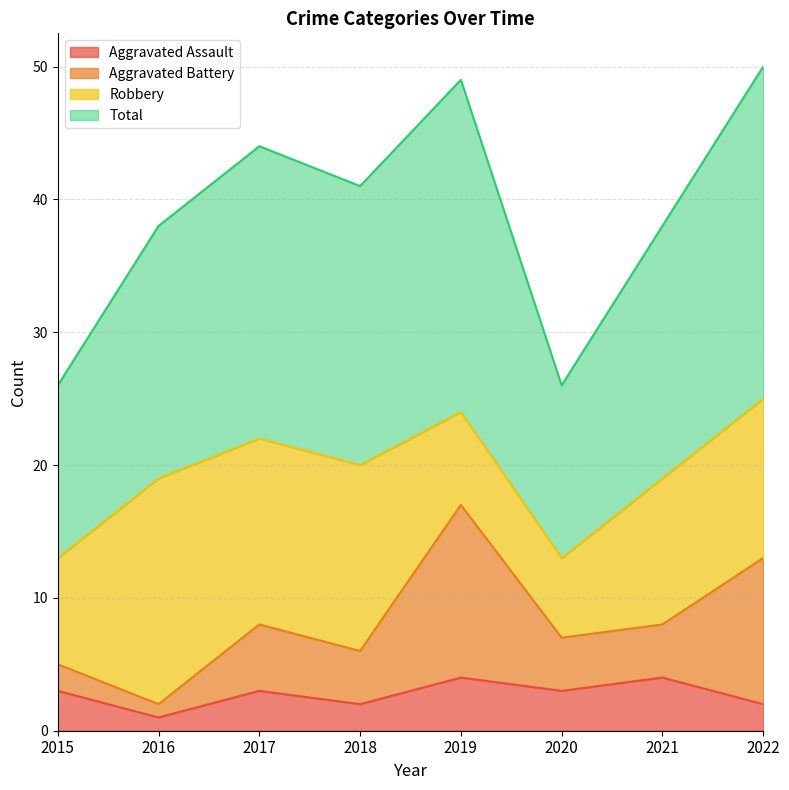

Rank the categories by Aggravated Assault value from highest to lowest.

2019, 2021, 2015, 2017, 2020, 2018, 2022, 2016